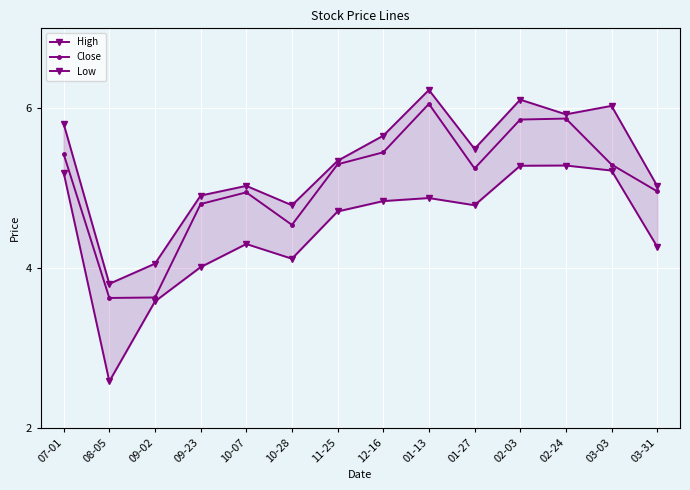

The value of Close at 03-31 is 7.3. True or false?

False